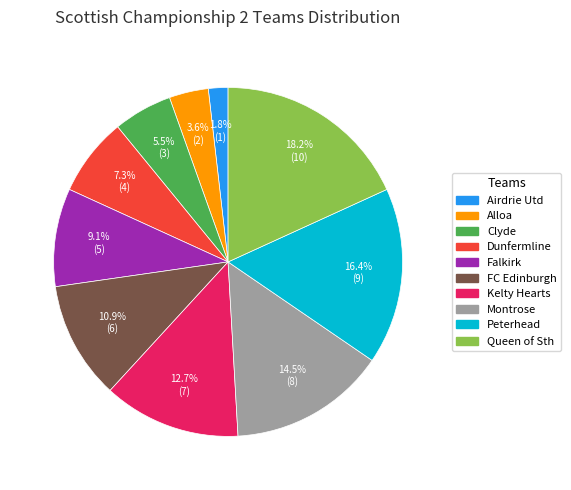

How many slices are in this pie chart?

10